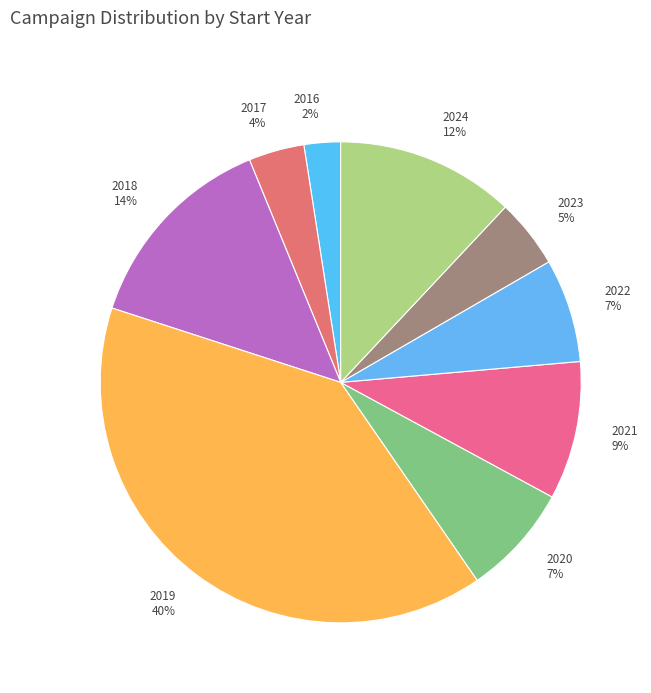

Approximately how many times larger is the value at 2019 compared to 2024?

3.3